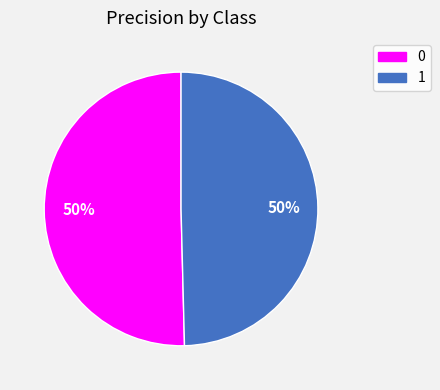

True or false: 1 accounts for 50% of the total.

True